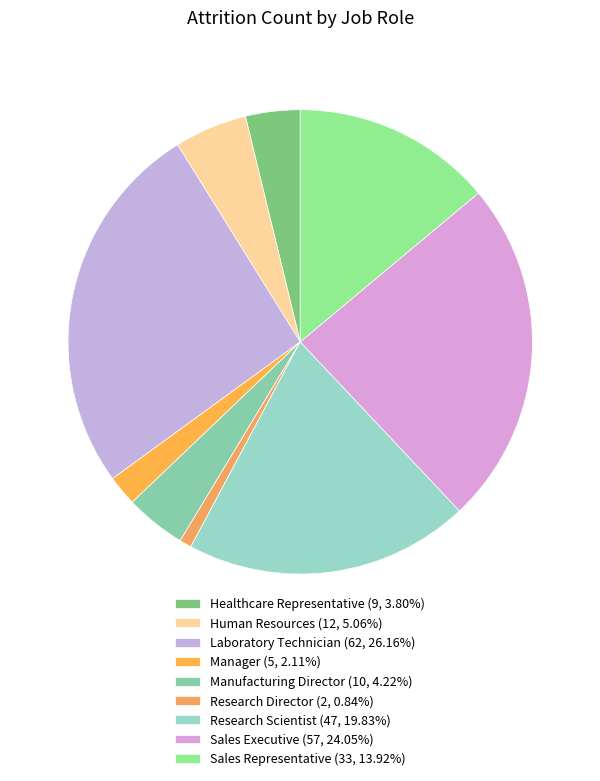

How many slices are in this pie chart?

9